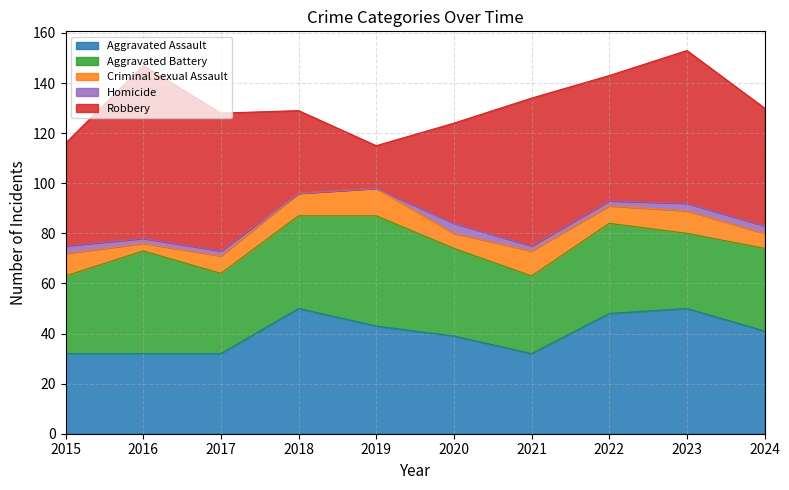

Count the number of data series in this chart.

5